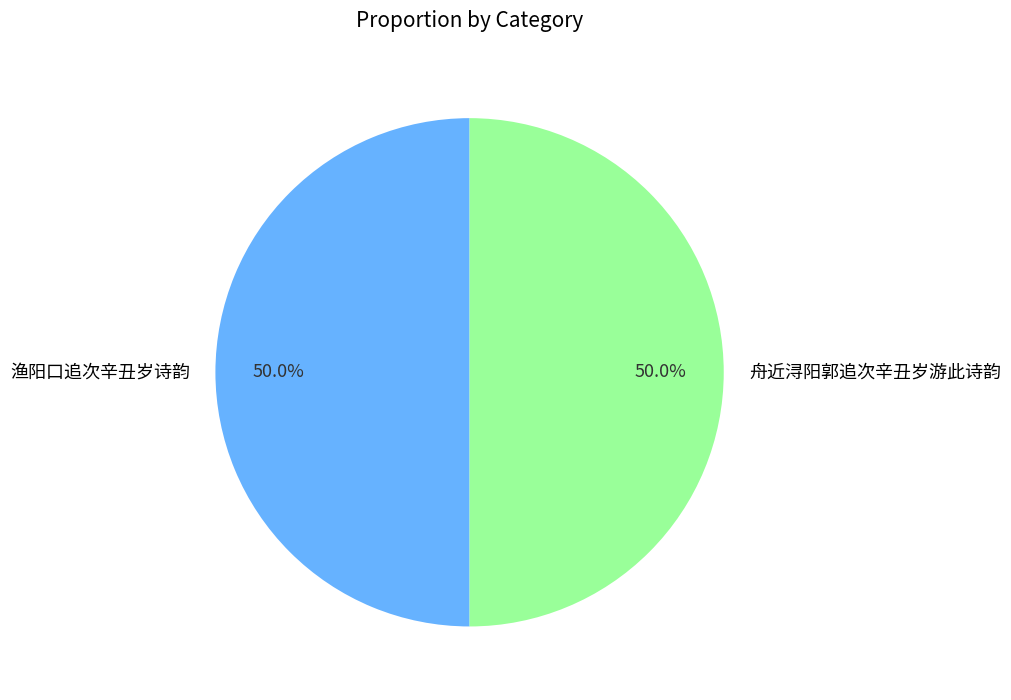

Combined, do 渔阳口追次辛丑岁诗韵 and 舟近浔阳郭追次辛丑岁游此诗韵 account for over 50%?

Yes